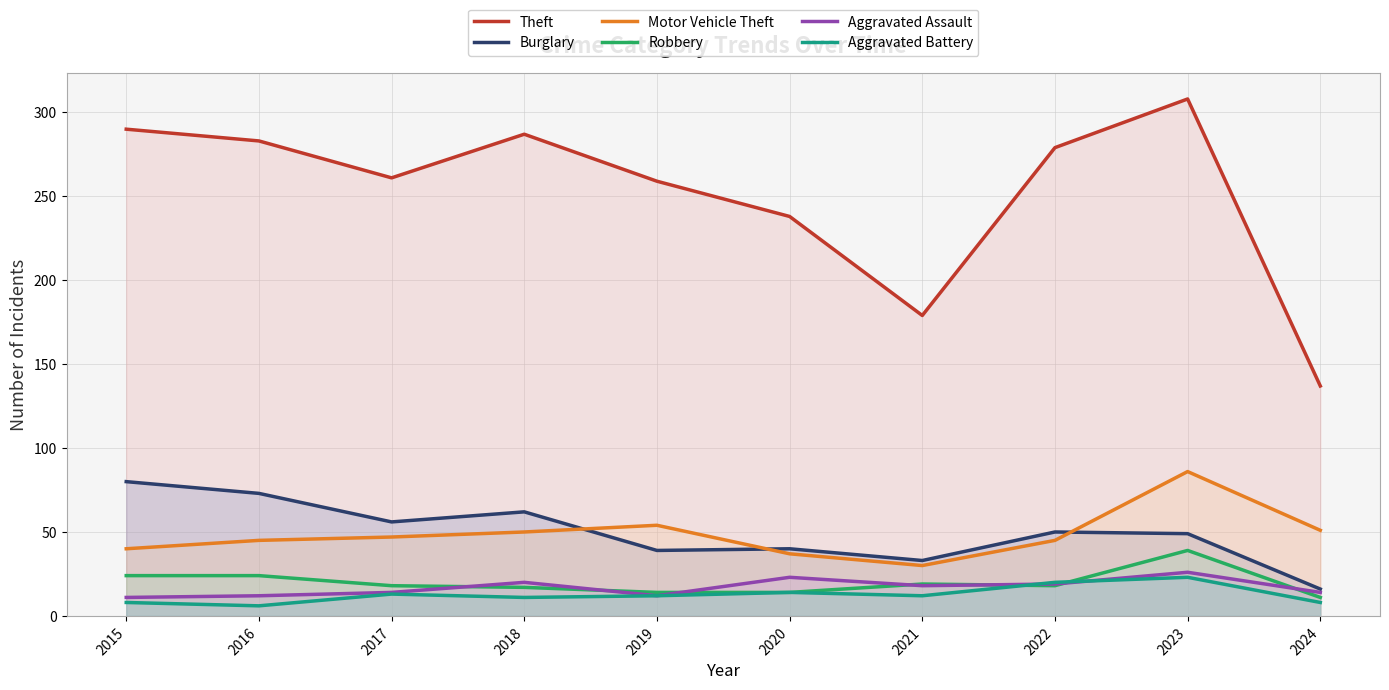

Which has a higher value, 2023 or 2020?

2023